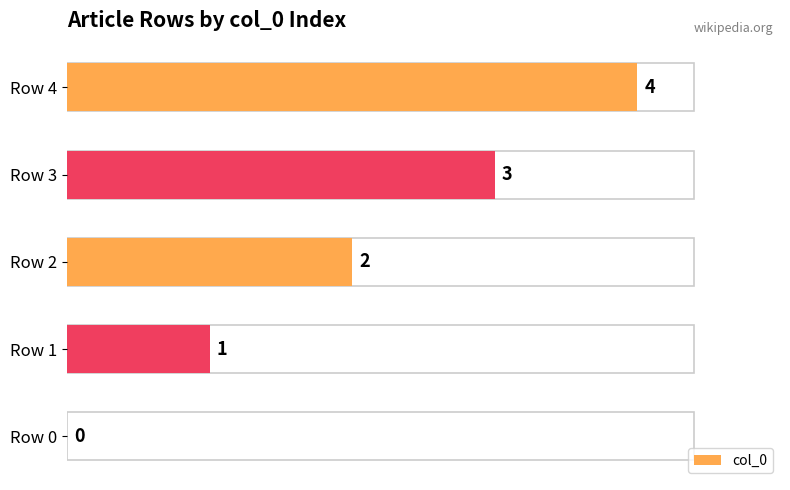

Which has a higher value, Row 1 or Row 2?

Row 2